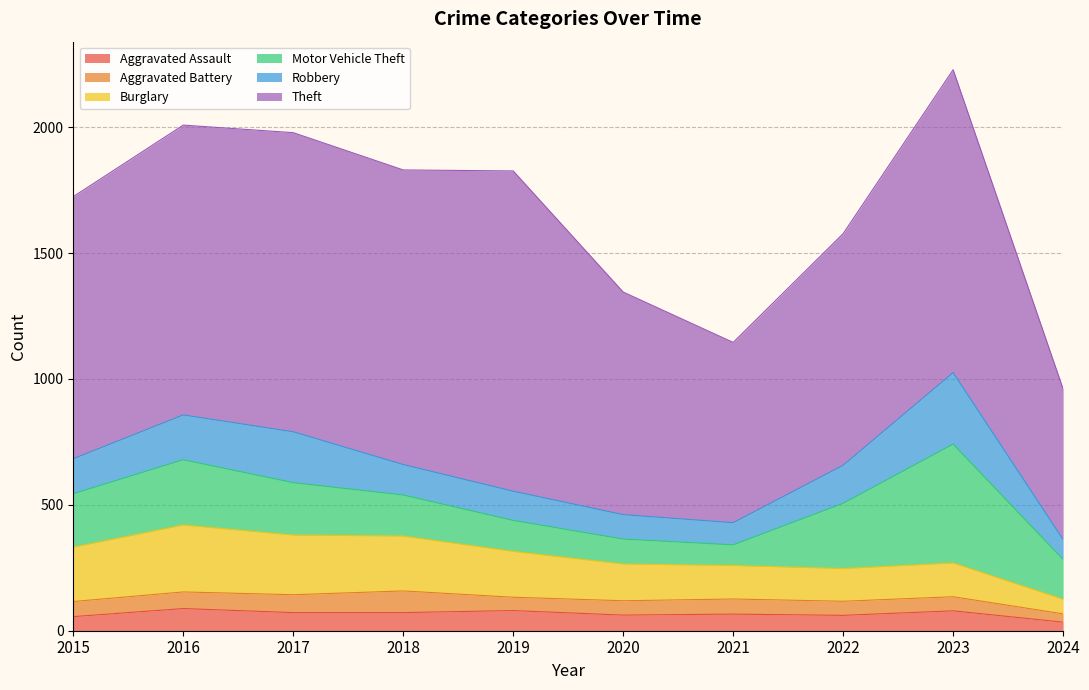

True or false: Motor Vehicle Theft and Theft cross at least once.

False